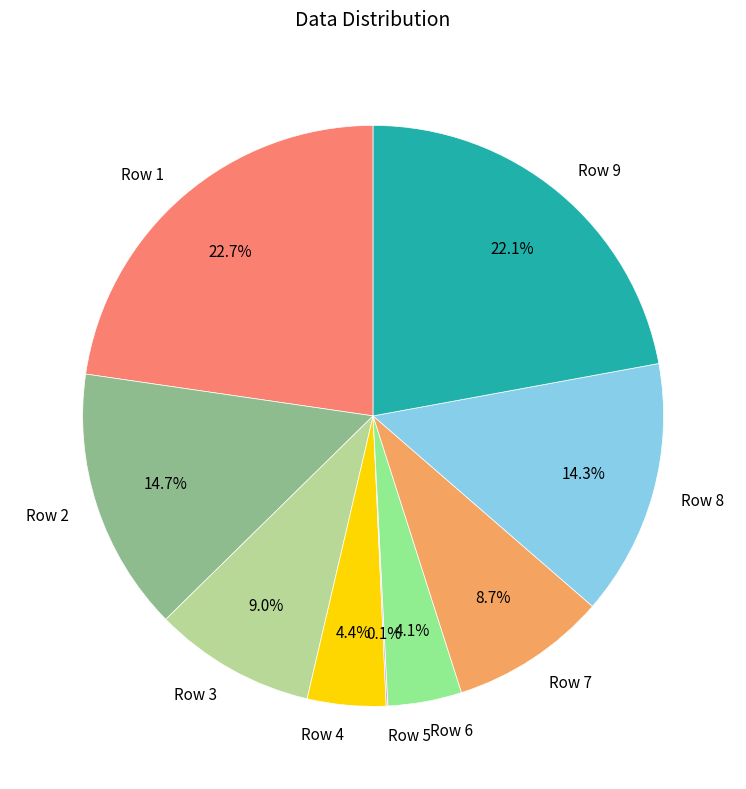

What portion of the pie excludes Row 7?

91.3%